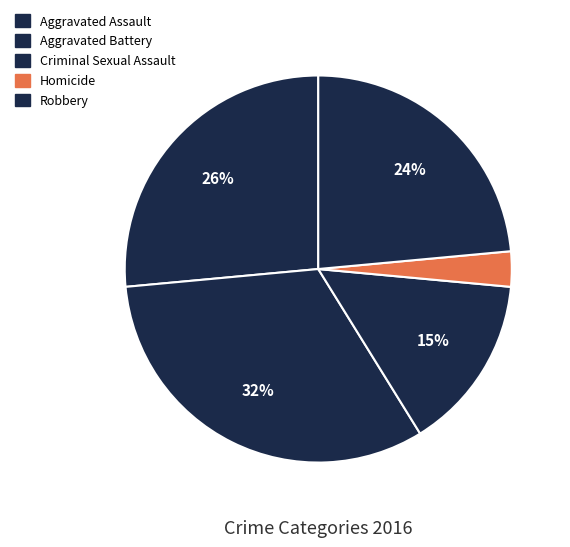

How many segments does this pie chart have?

5